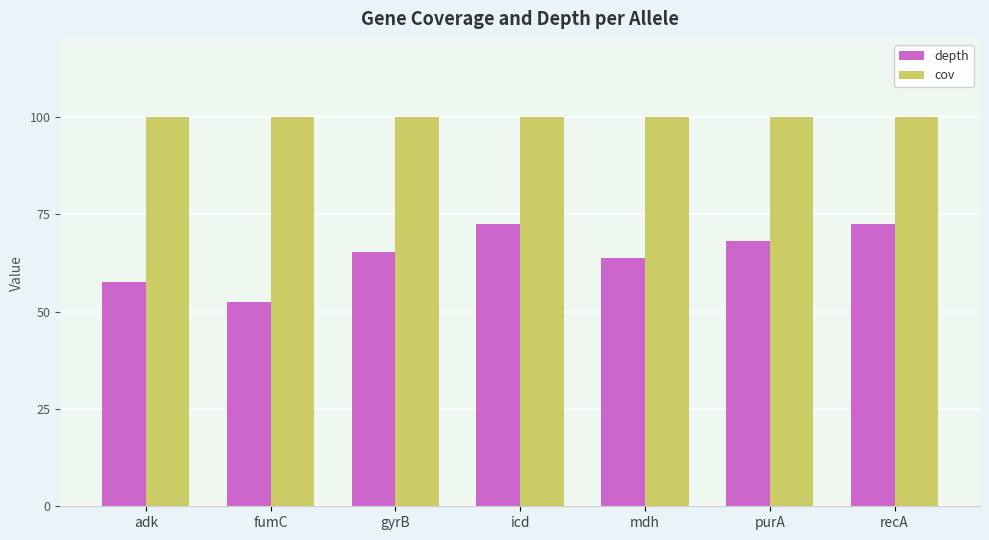

Which series has the largest range (max minus min)?

depth